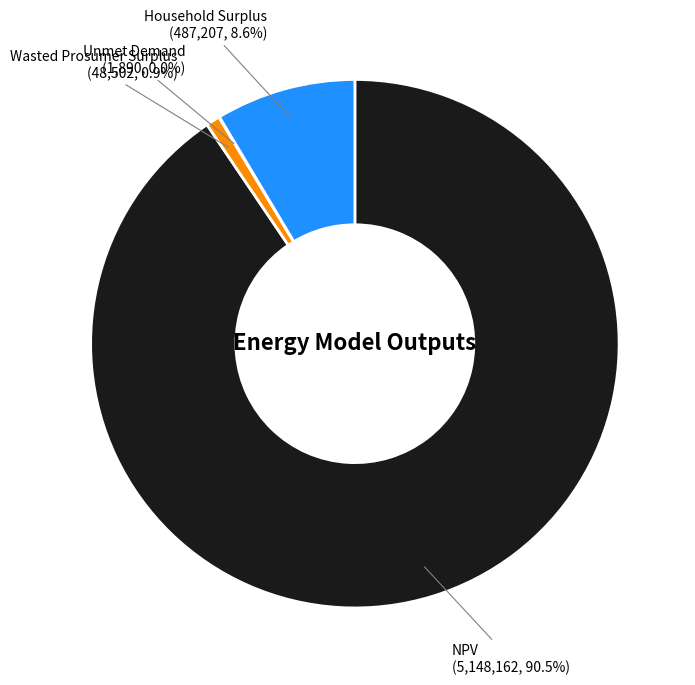

Do Wasted Prosumer Surplus and NPV together represent more than half of the pie?

Yes